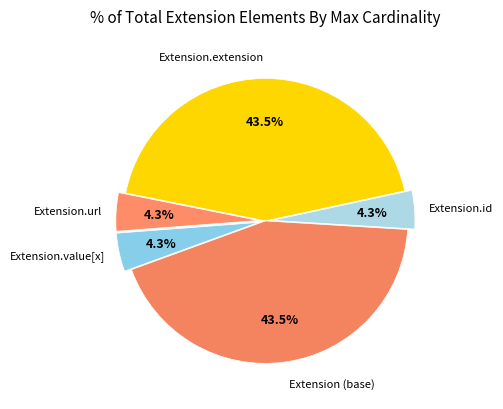

How many segments does this pie chart have?

5